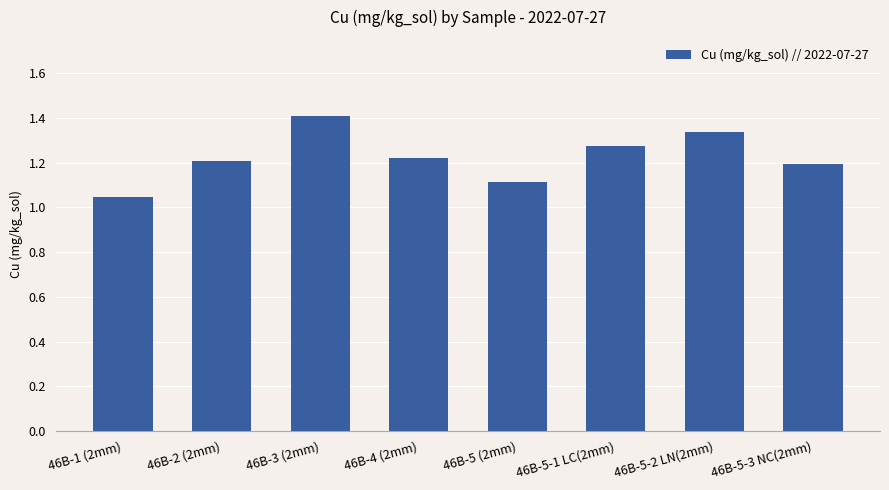

Approximately how many times larger is the value at 46B-5-1 LC(2mm) compared to 46B-5-3 NC(2mm)?

1.1